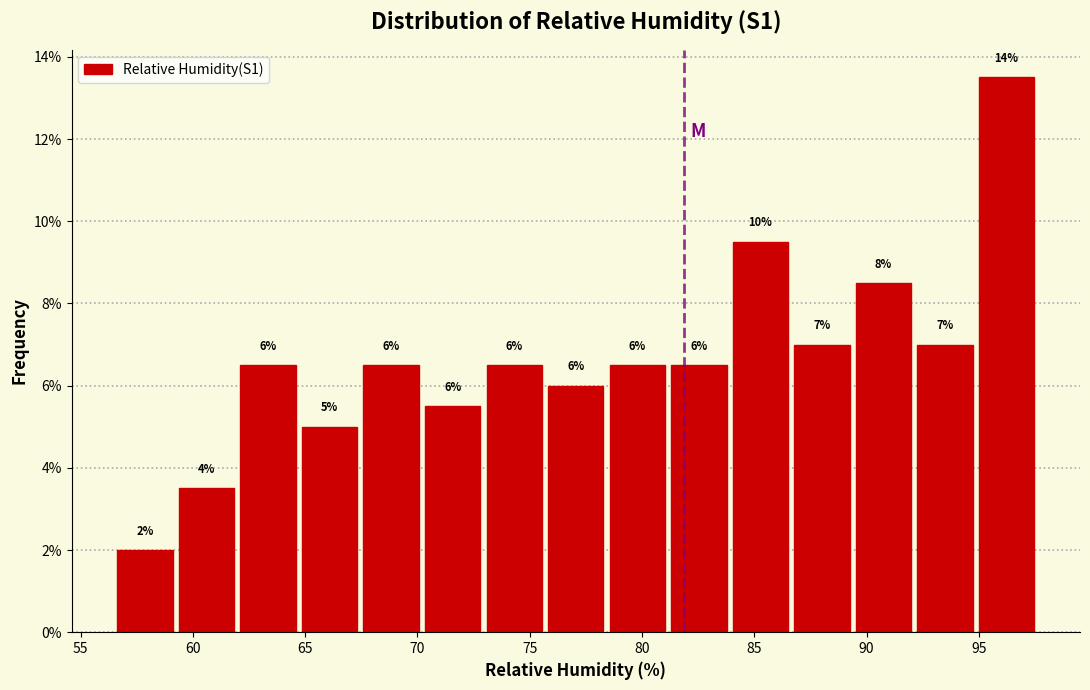

Over which range of the x-axis is the bar tallest?

95.0 to 97.5